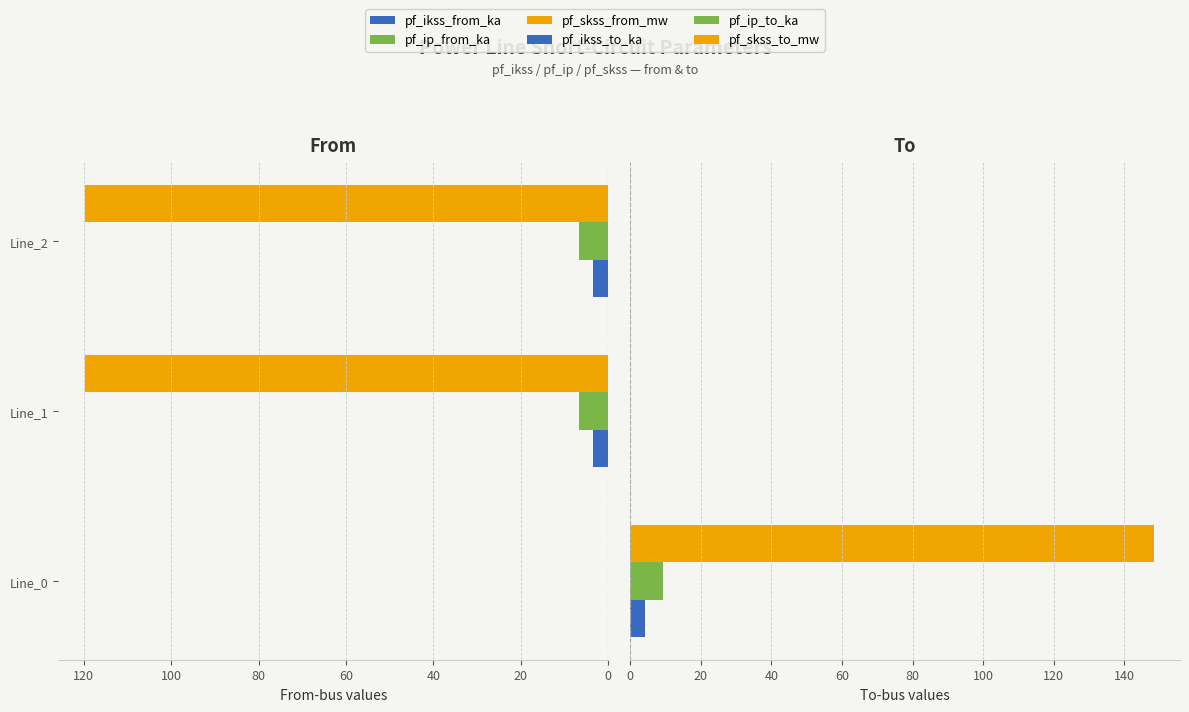

Between Line_2 and Line_1, which is larger?

Line_2